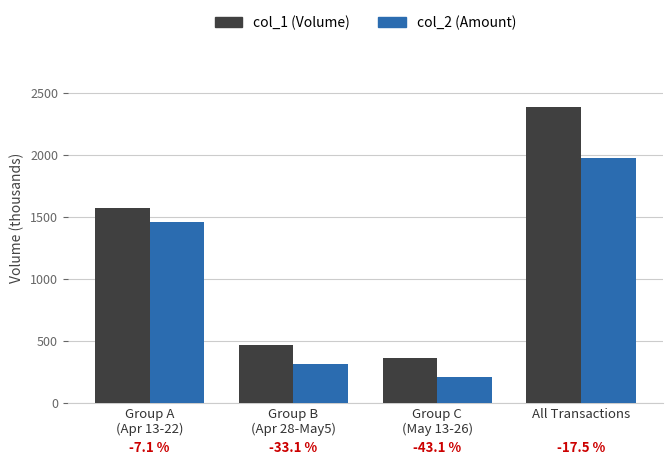

What is the label of the 4th bar from the right?

Group A
(Apr 13-22)